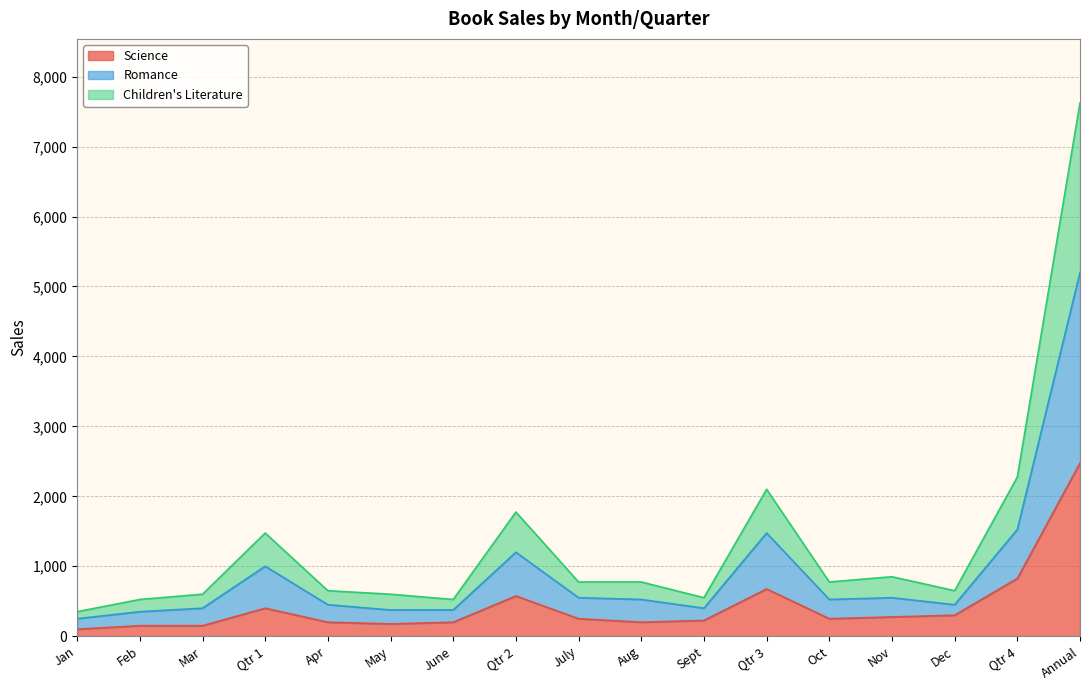

What is the value of the Science point at the 13th from the left?

250